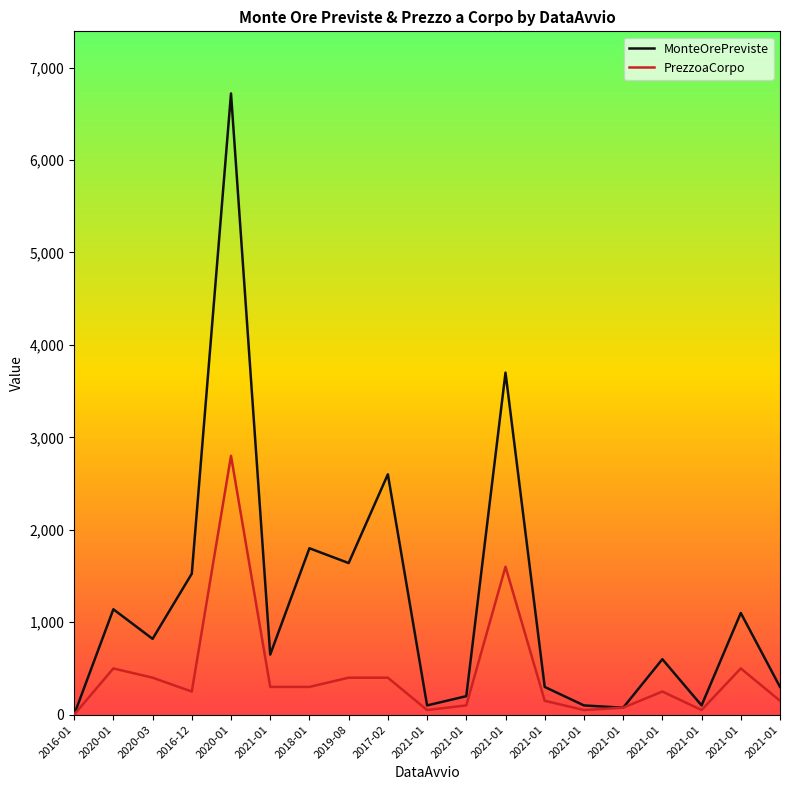

What are all the series names shown in the legend?

MonteOrePreviste, PrezzoaCorpo